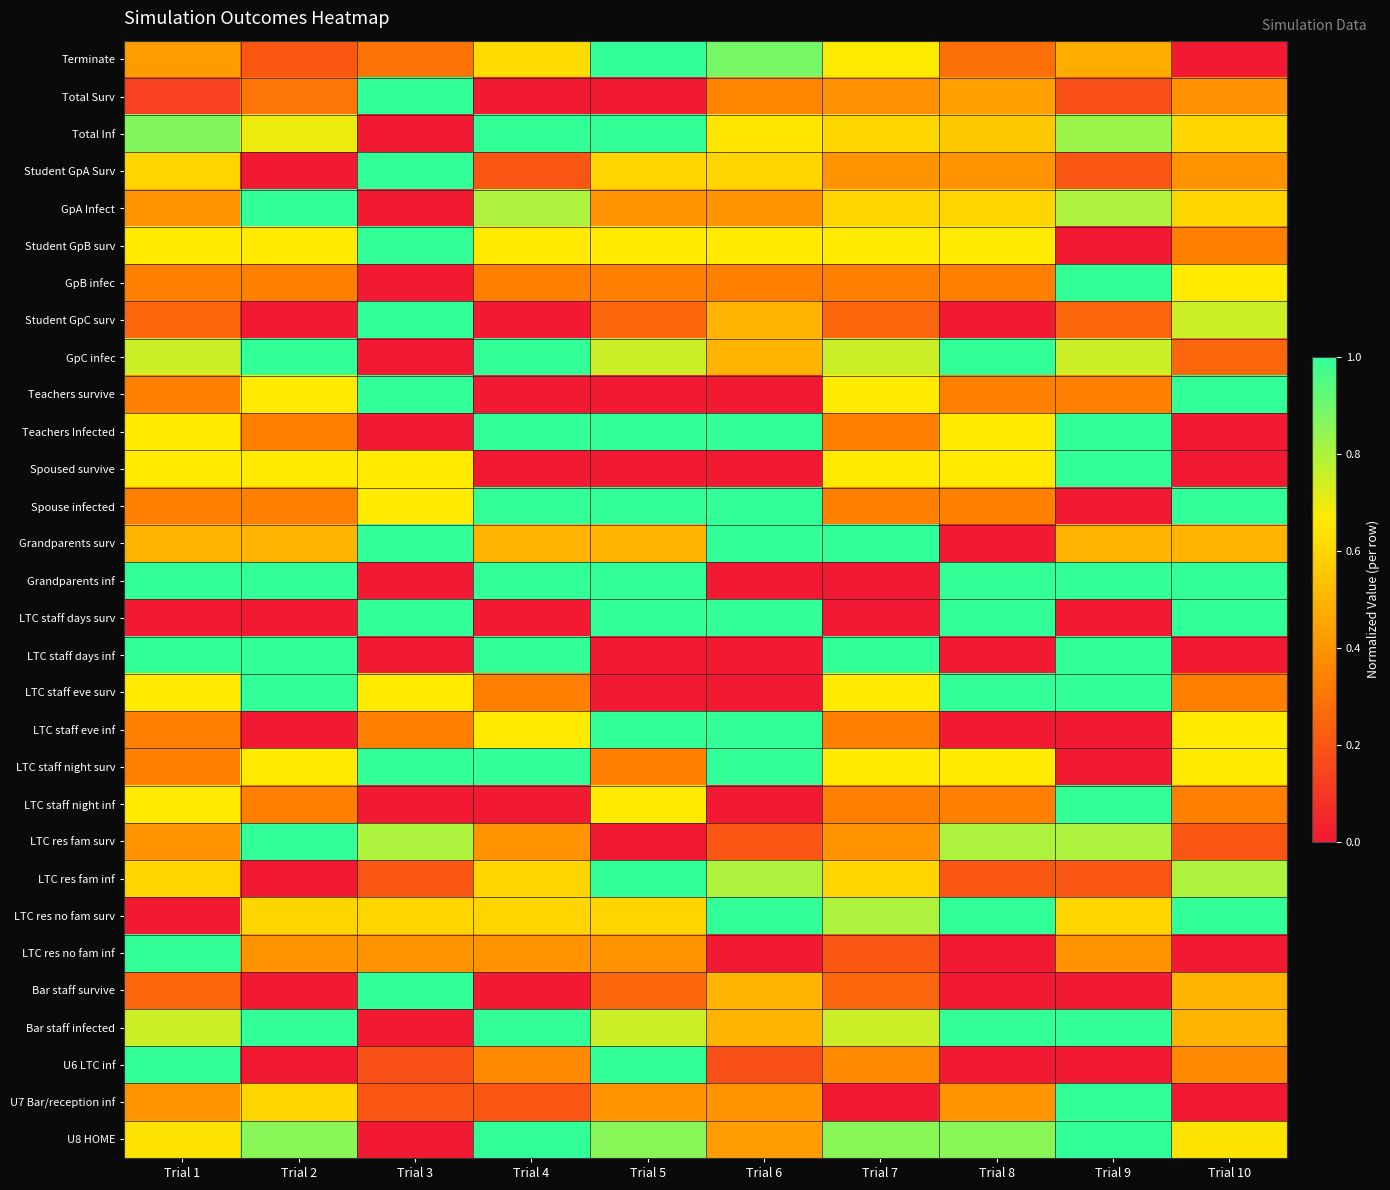

Which has a higher value, Trial 1 or Trial 5?

Trial 5